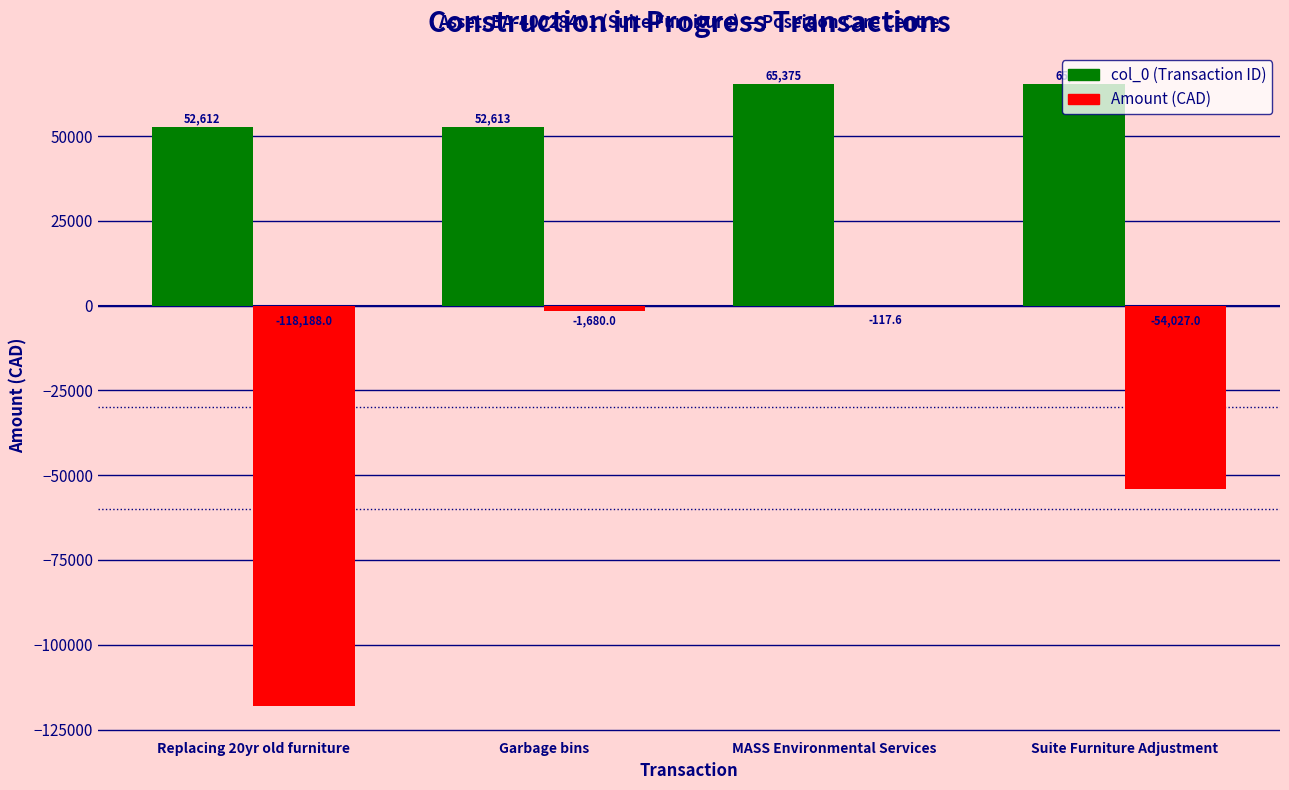

At which category is the sum across all series the highest?

MASS Environmental Services